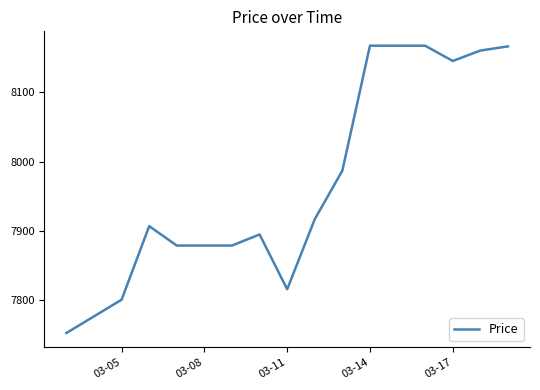

What is the greatest value displayed?

8167